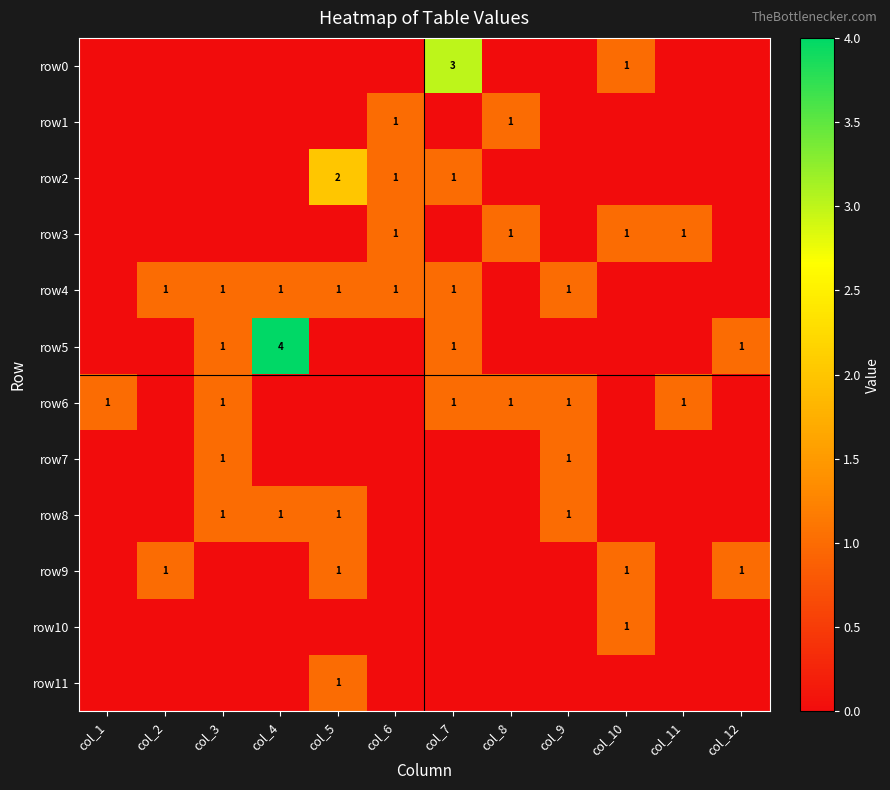

List the series in order of their peak value, lowest first.

row1, row3, row4, row6, row7, row8, row9, row10, row11, row2, row0, row5